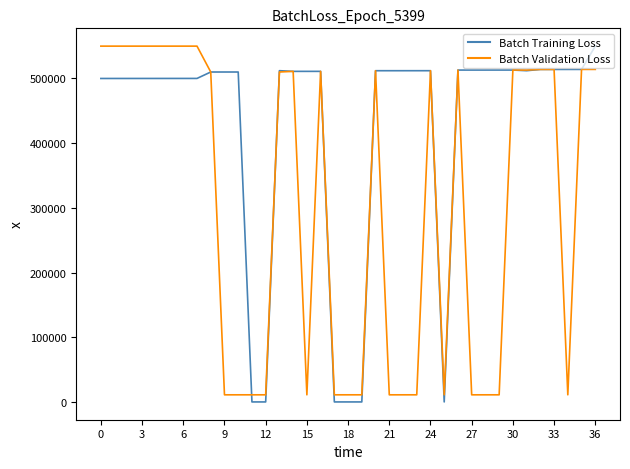

What is the maximum value shown in the chart?

550010